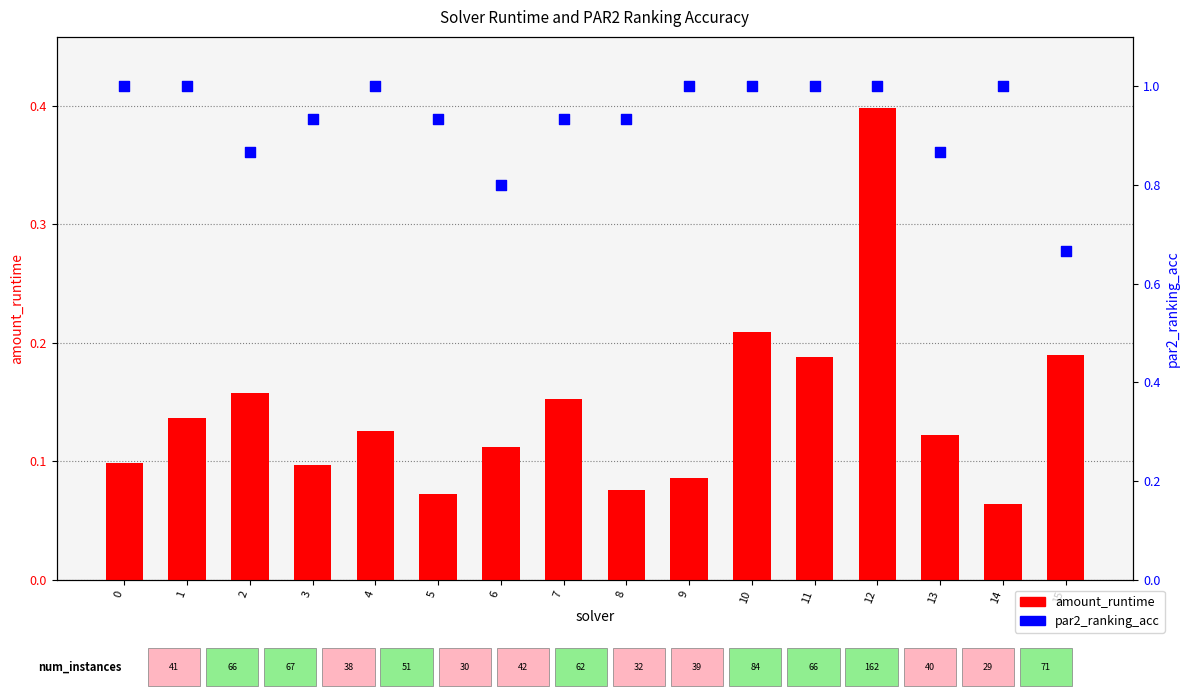

Which series has the widest spread of Y values?

amount_runtime